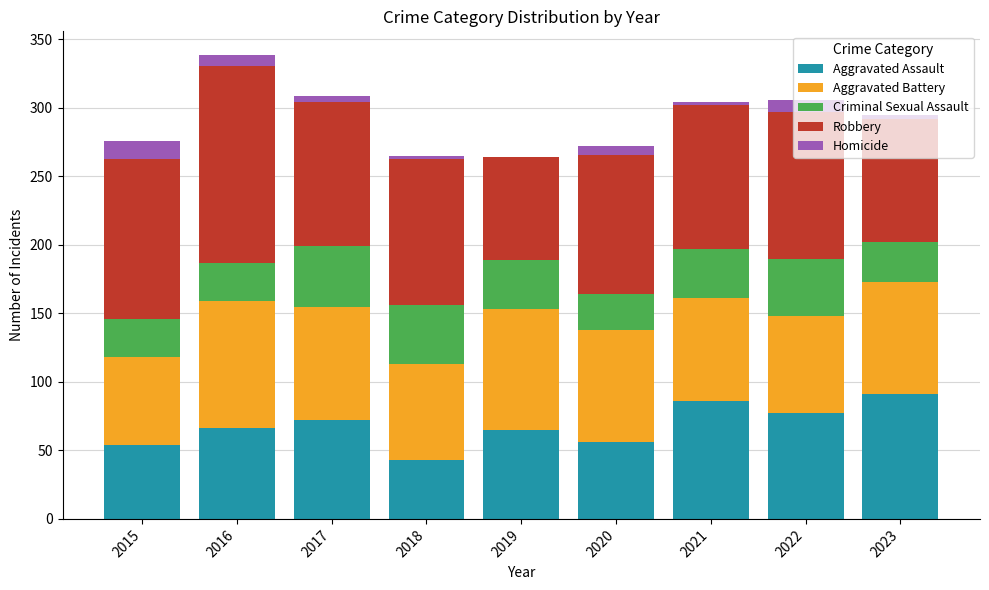

What are all the series names shown in the legend?

Aggravated Assault, Aggravated Battery, Criminal Sexual Assault, Robbery, Homicide